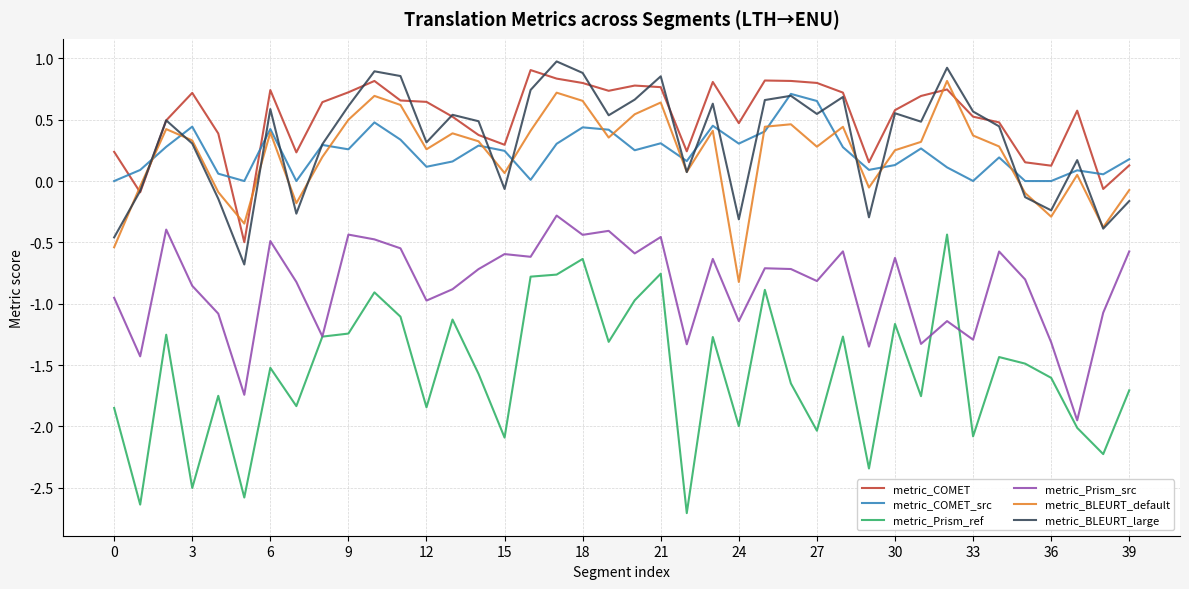

Which series has the largest total across all categories?

metric_COMET